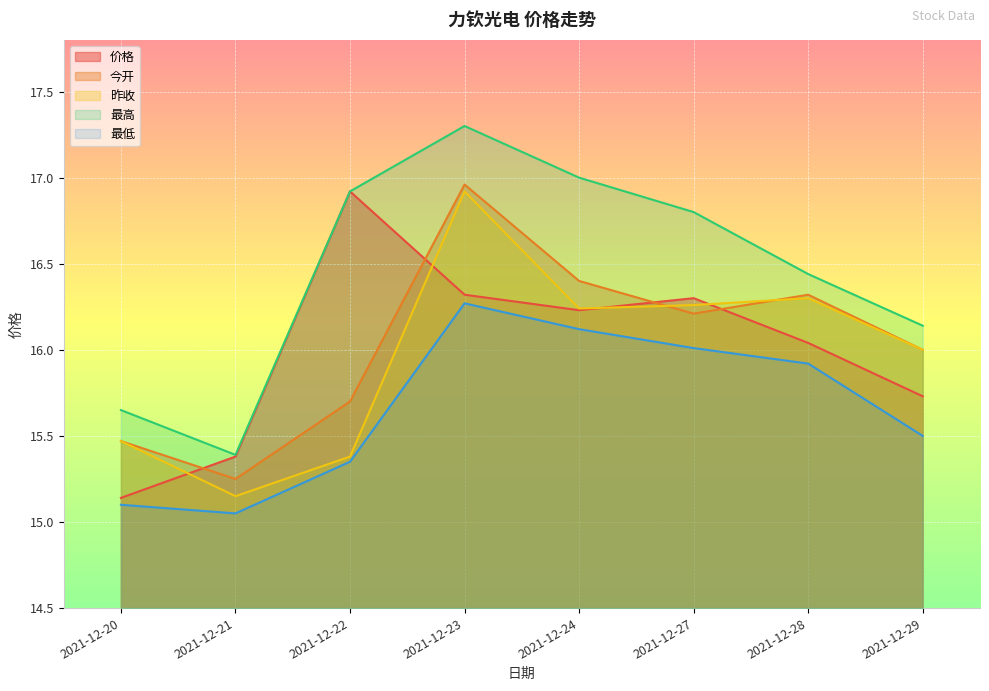

True or false: 价格 has more than 0 points higher than both neighbors.

True